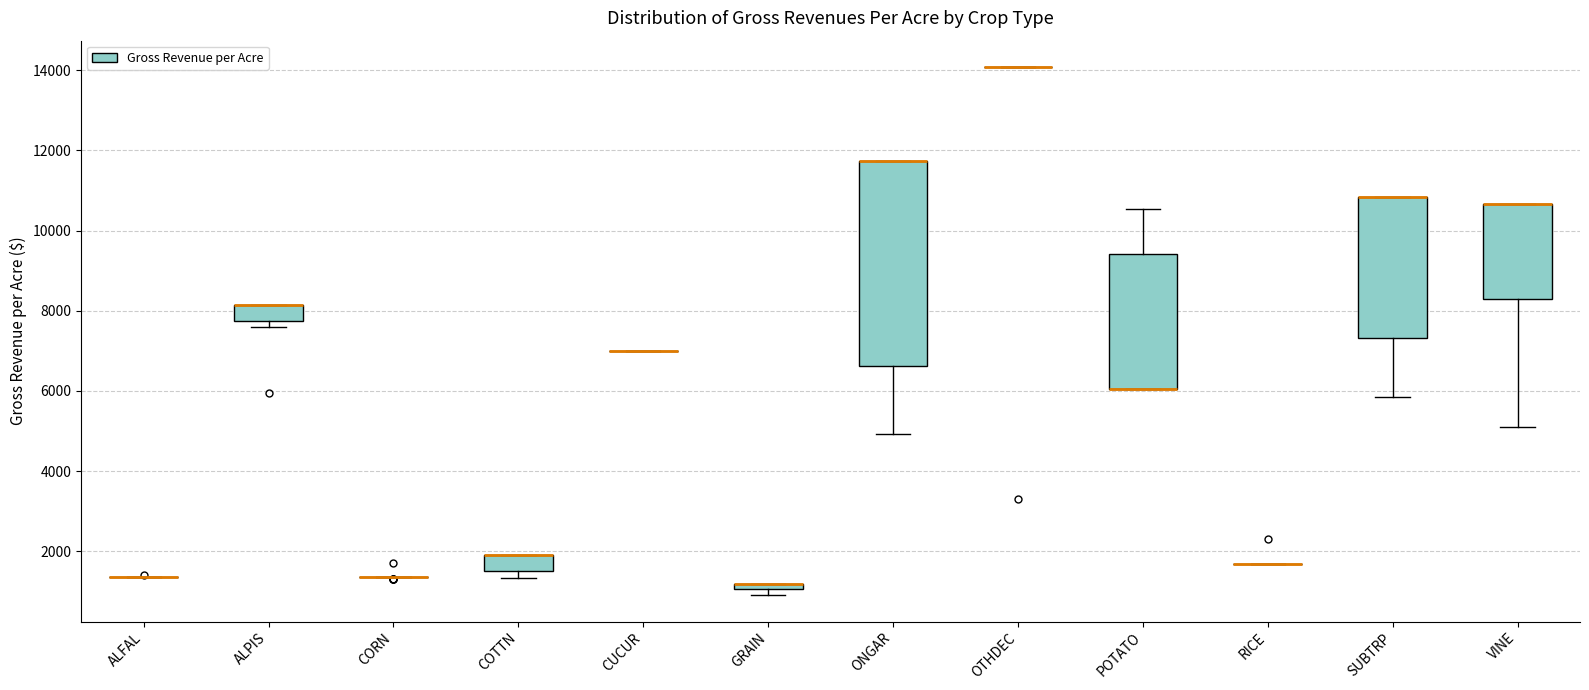

Which box is the tallest, from its lower edge to its upper edge?

ONGAR